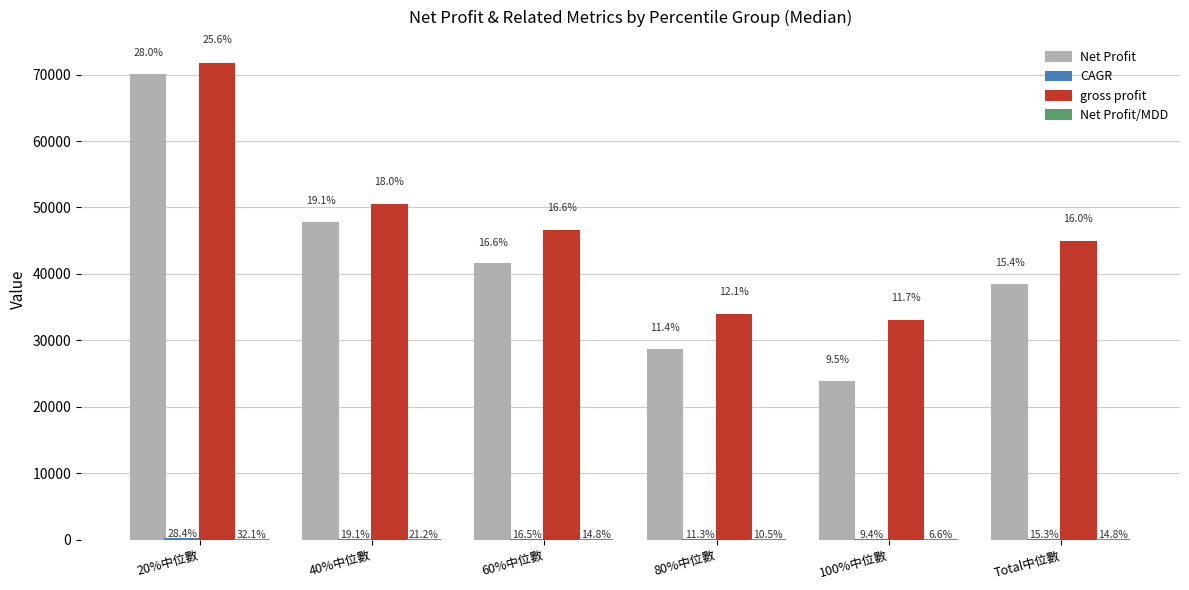

Between 20%中位數 and 60%中位數, which series saw the biggest shift?

Net Profit